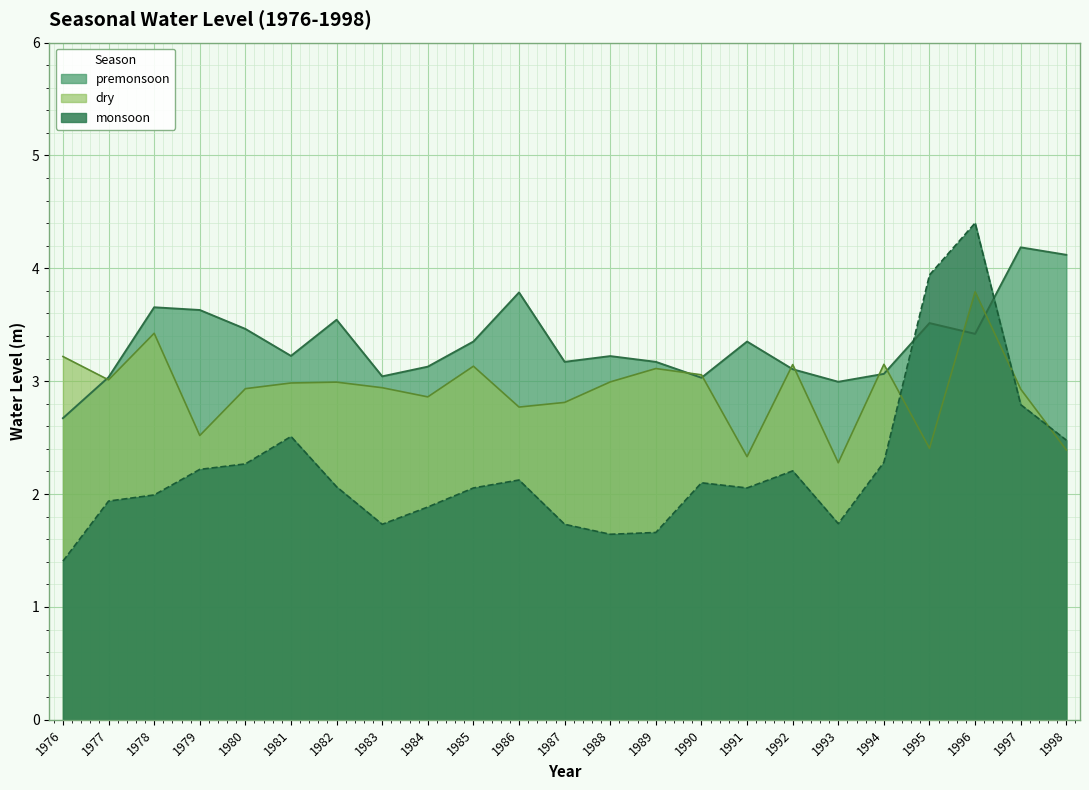

Which category has the lowest value across all series?

1976